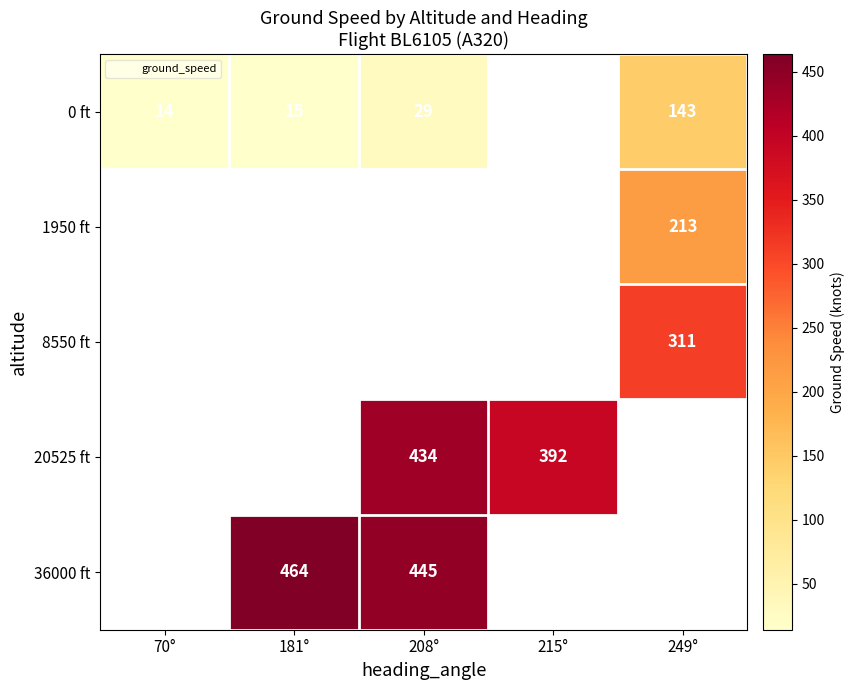

List the labels in order of 1950 ft value, smallest first.

70°, 181°, 208°, 215°, 249°